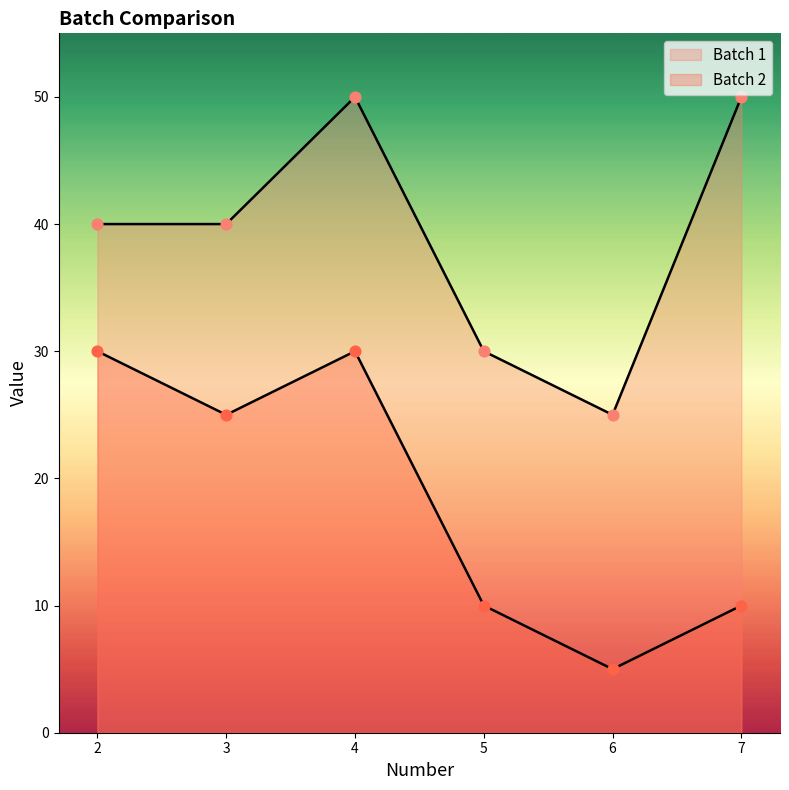

Which series reaches the maximum Y coordinate?

Batch 1